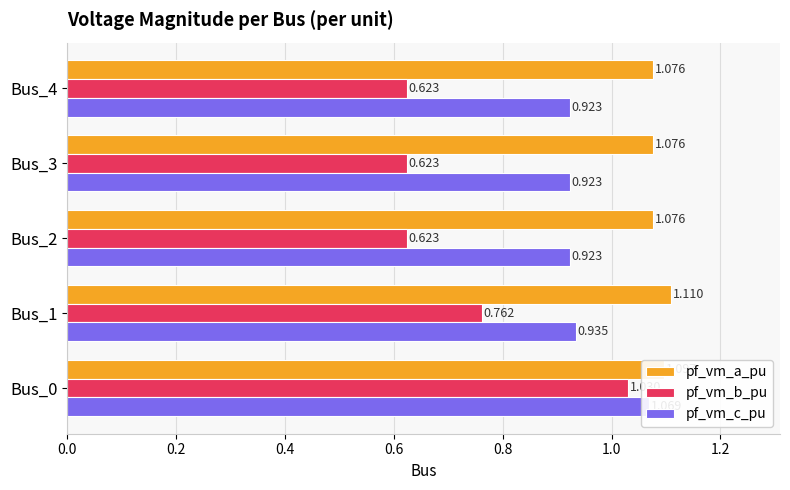

What are all the series names shown in the legend?

pf_vm_a_pu, pf_vm_b_pu, pf_vm_c_pu